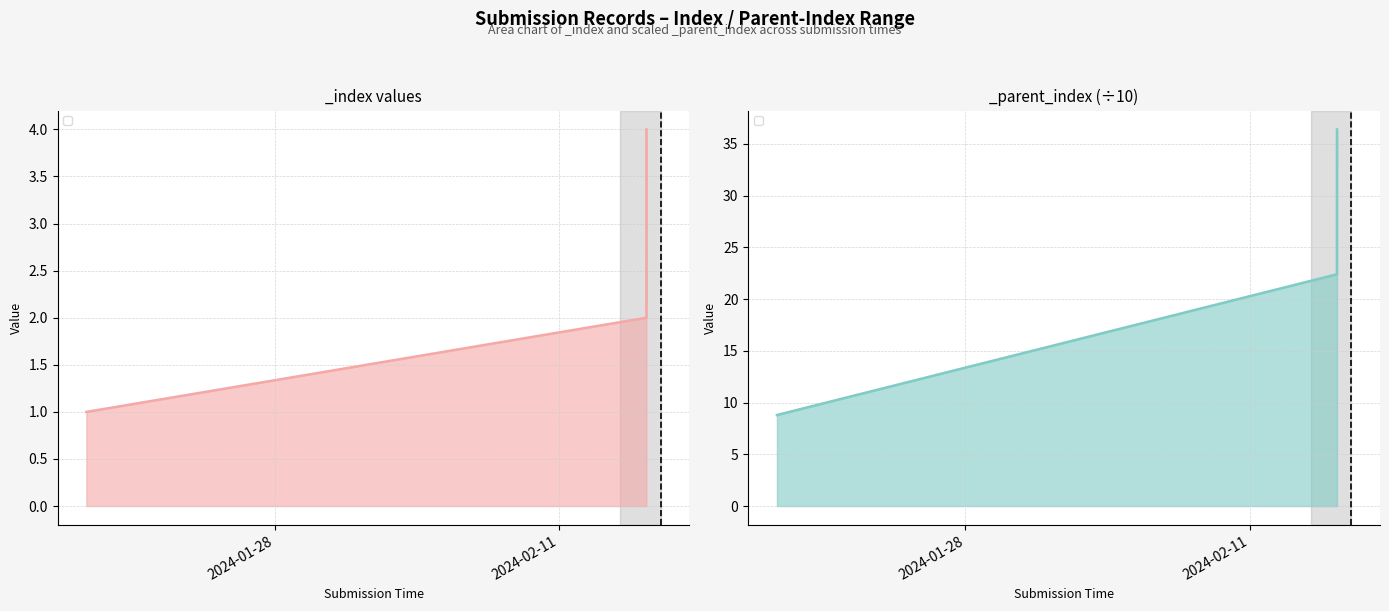

Read the _parent_index value at 2024-02-15 07:05:58.

36.4